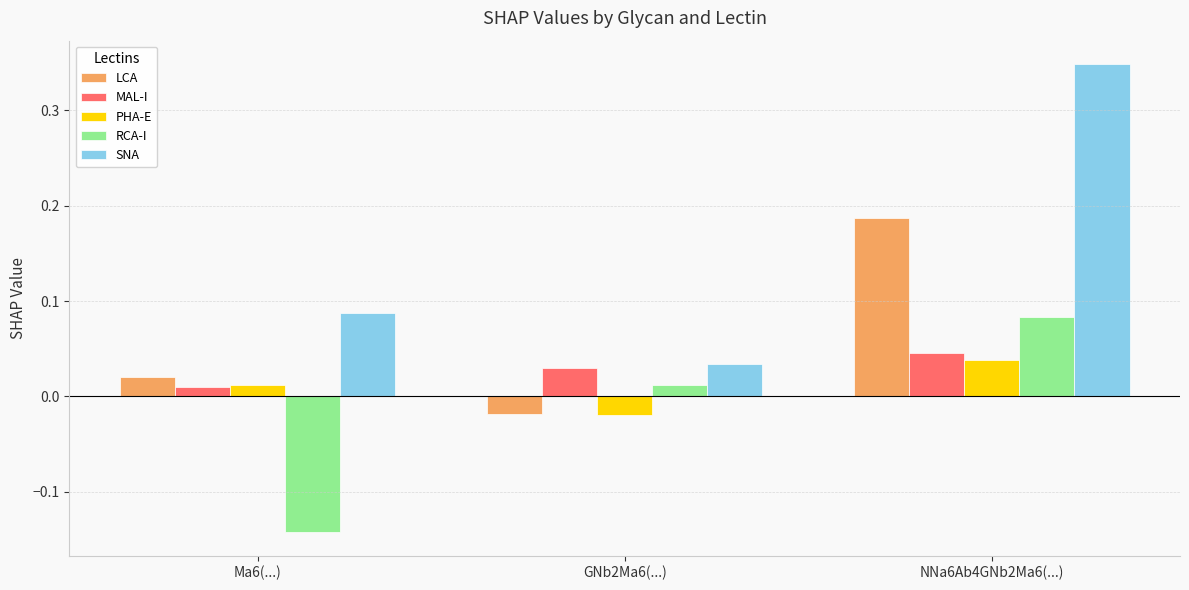

Which category has the lowest value in the LCA series?

GNb2Ma6(...)